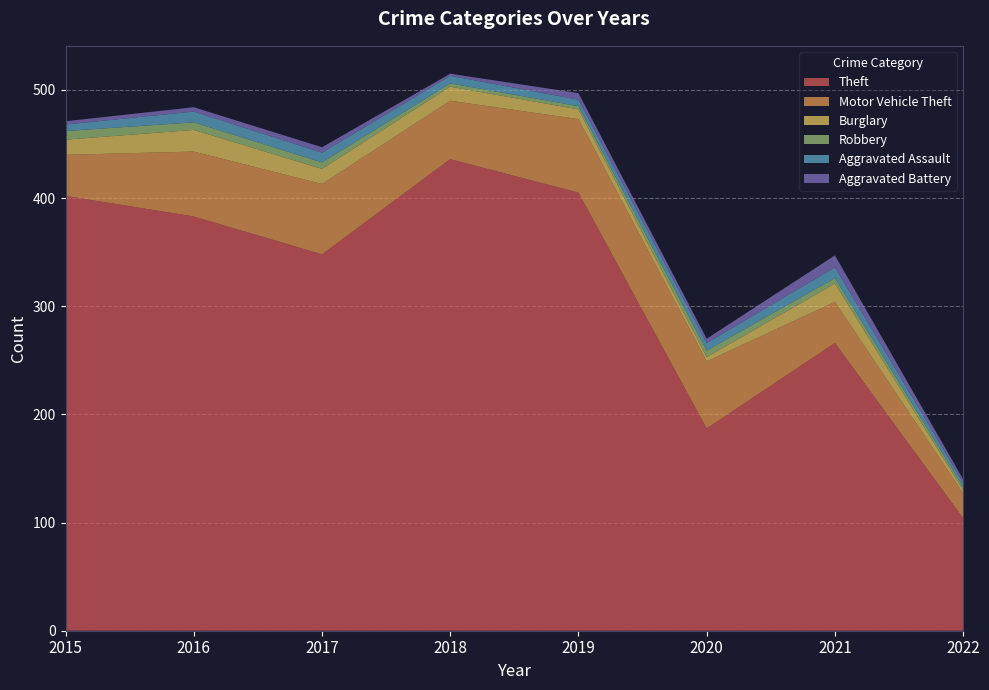

Reading left to right, extract all data points from this chart.

Theft: 402	383	348	436	405	187	266	104
Motor Vehicle Theft: 38	60	65	54	68	62	38	23
Burglary: 14	20	14	13	9	4	17	3
Robbery: 8	7	6	3	3	6	5	3
Aggravated Assault: 6	10	9	7	6	7	10	4
Aggravated Battery: 3	4	5	2	6	4	11	3